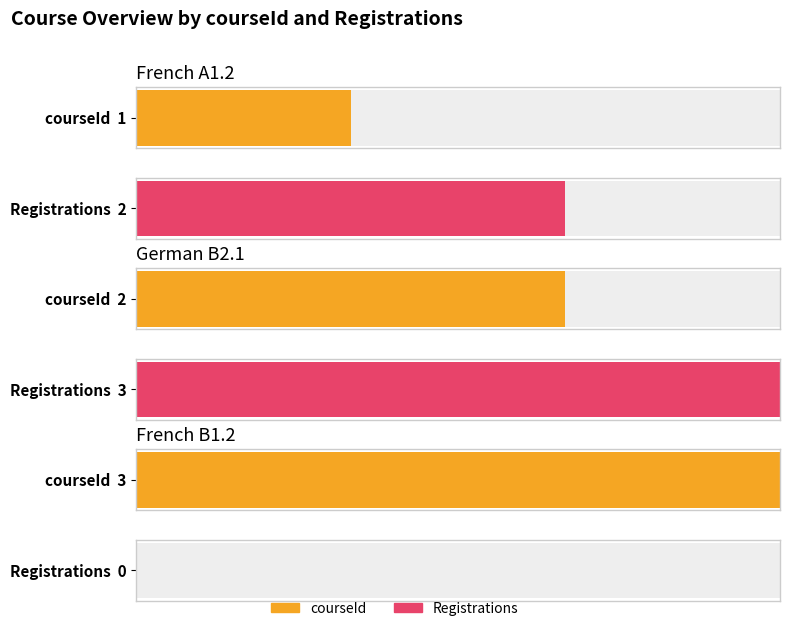

How many data points in courseId are above 2?

1